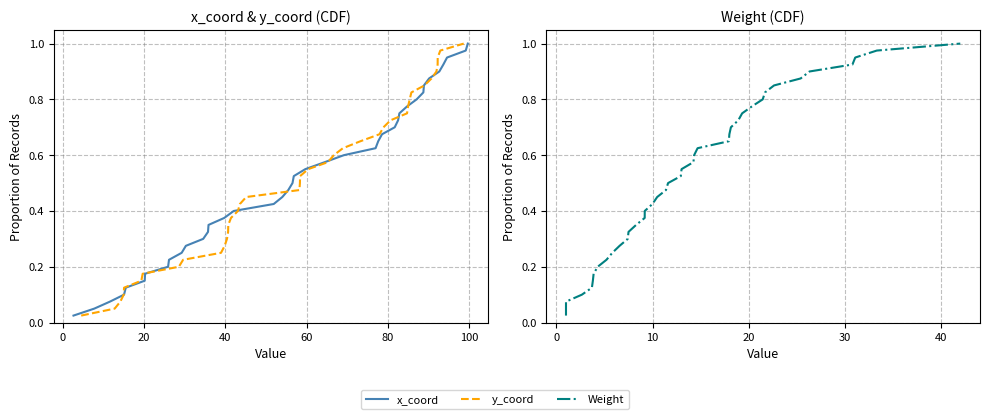

What is the sum of all x_coord values?

20.5